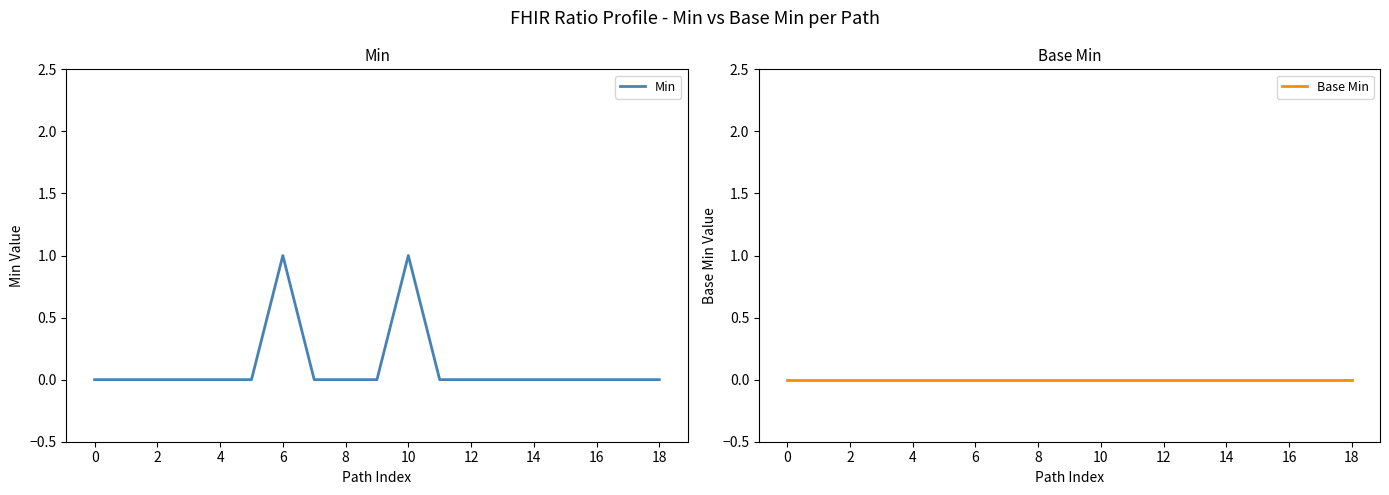

The Min series shows 1 at 10. True or false?

True